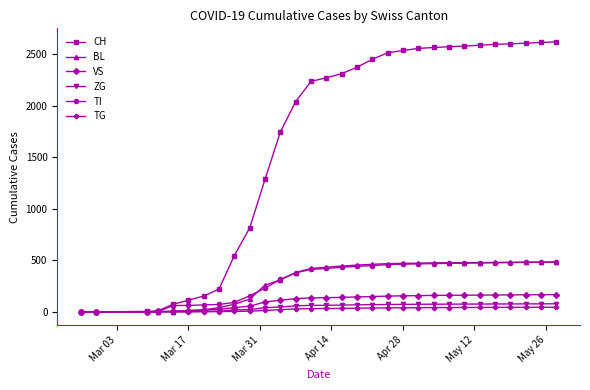

Which series has the largest total across all categories?

CH